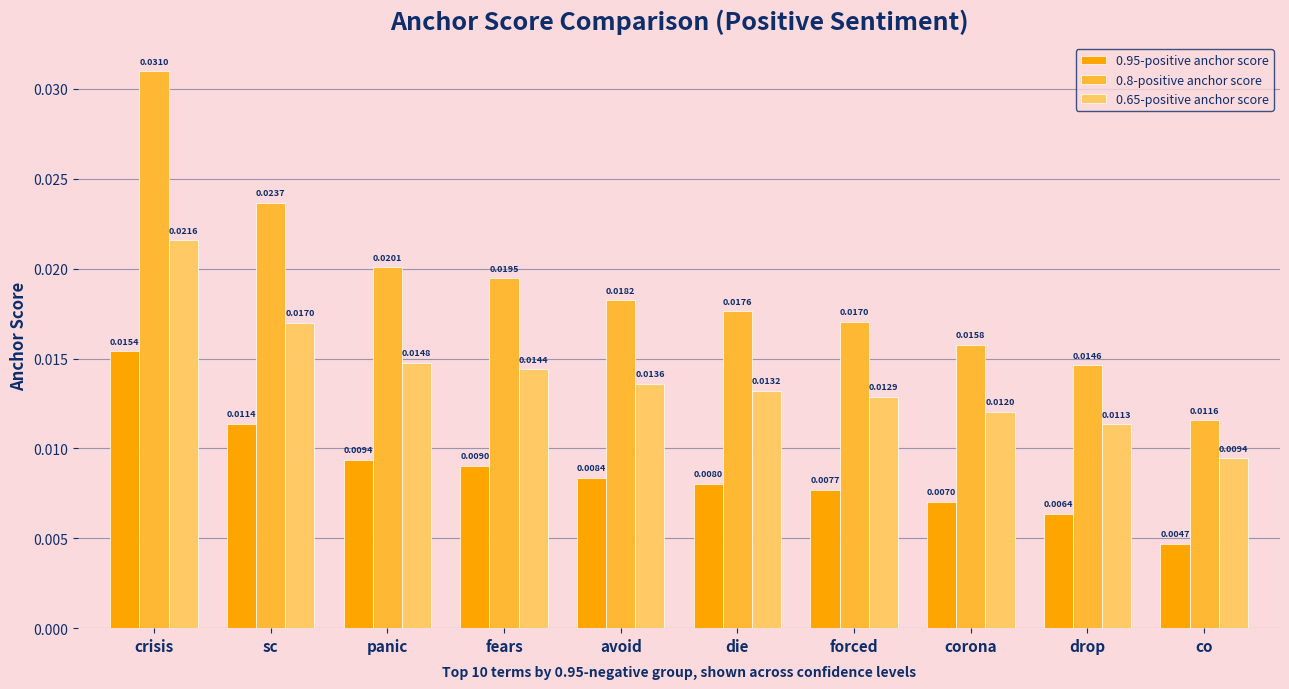

Is the value of 0.65-positive anchor score at panic greater than the value of 0.8-positive anchor score at sc?

No